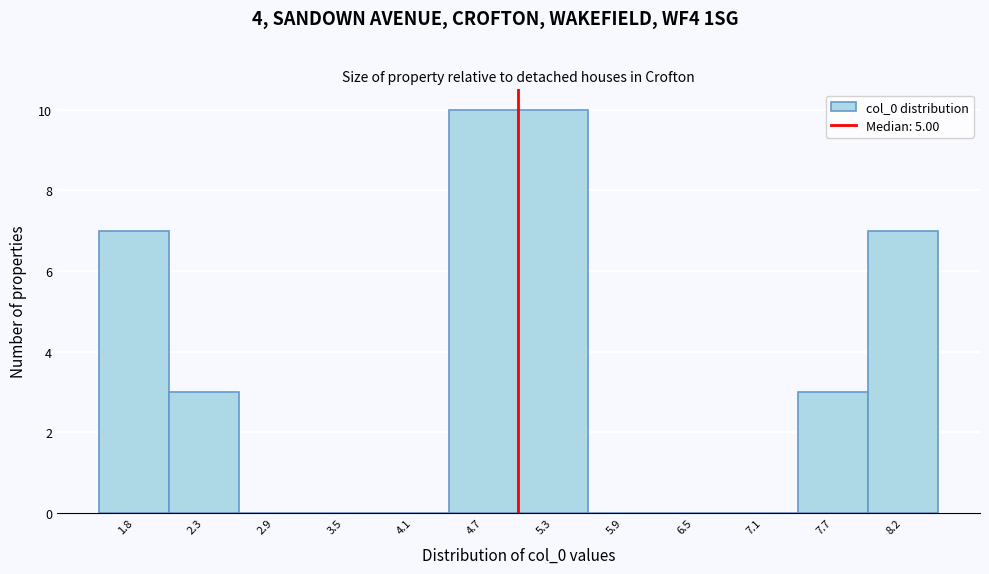

Reading left to right, list every bar in this chart as the range it spans on the x-axis followed by its height. Neither the bar edges nor the heights are printed on the chart, so give them approximately, as read against the axes.

1.5 to 2.0: 7
2.0 to 2.6: 3
2.6 to 3.2: 0
3.2 to 3.8: 0
3.8 to 4.4: 0
4.4 to 5.0: 10
5.0 to 5.6: 10
5.6 to 6.2: 0
6.2 to 6.8: 0
6.8 to 7.4: 0
7.4 to 8.0: 3
8.0 to 8.5: 7